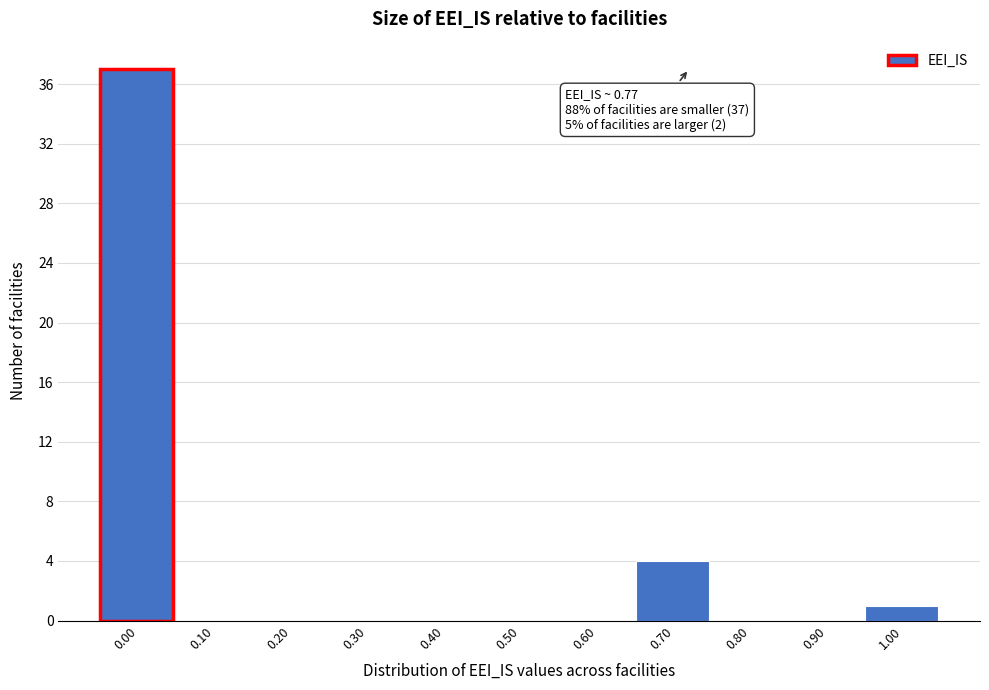

Reading right to left, extract all data points from this chart.

1.00=1	0.90=0	0.80=0	0.70=4	0.60=0	0.50=0	0.40=0	0.30=0	0.20=0	0.10=0	0.00=37